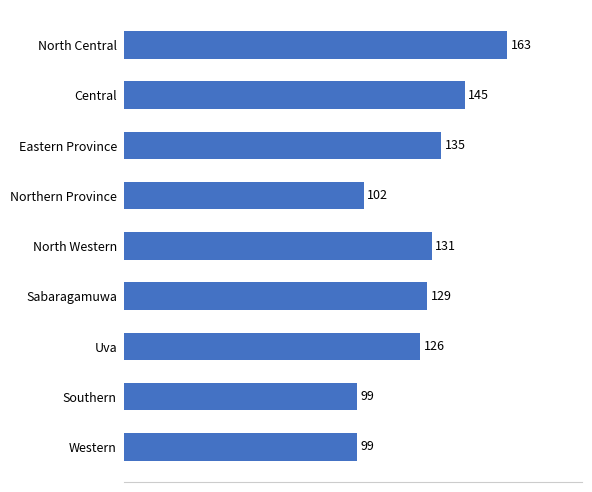

What is the sum of all values?

1129